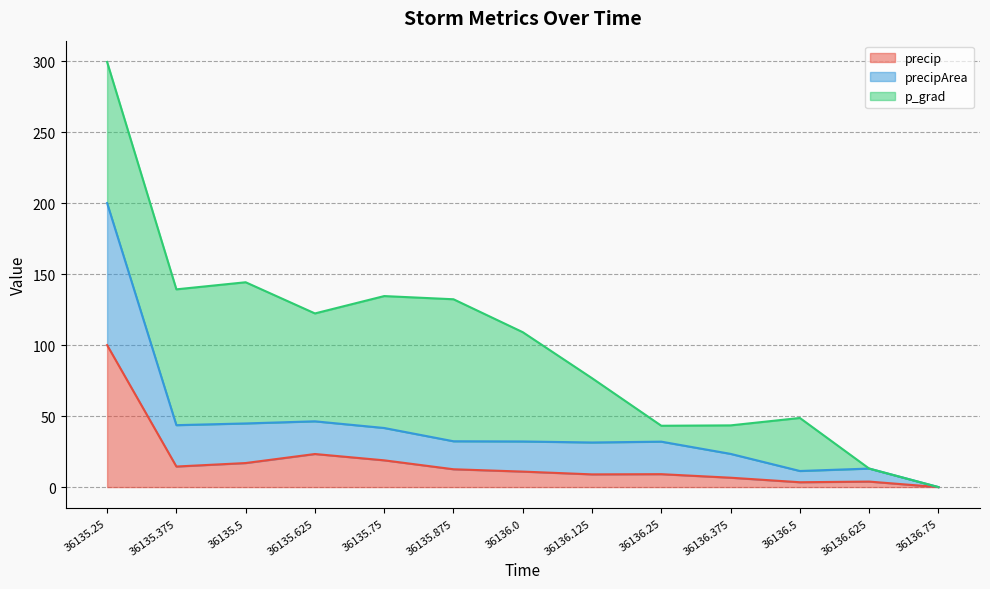

Which series has the largest range (max minus min)?

precipArea